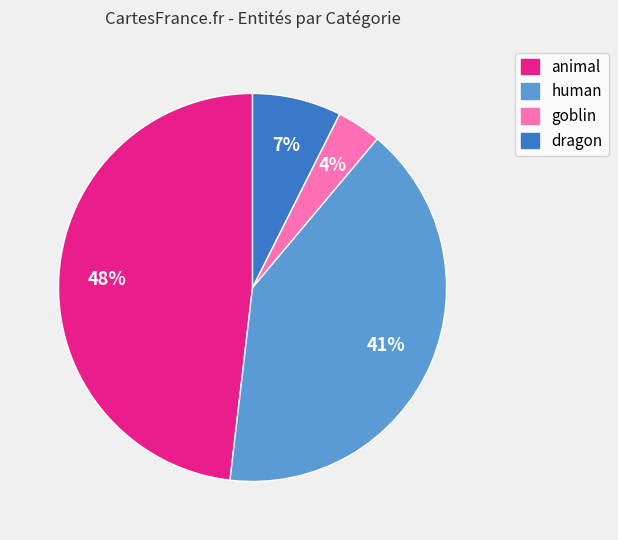

Do animal and dragon together represent more than half of the pie?

Yes